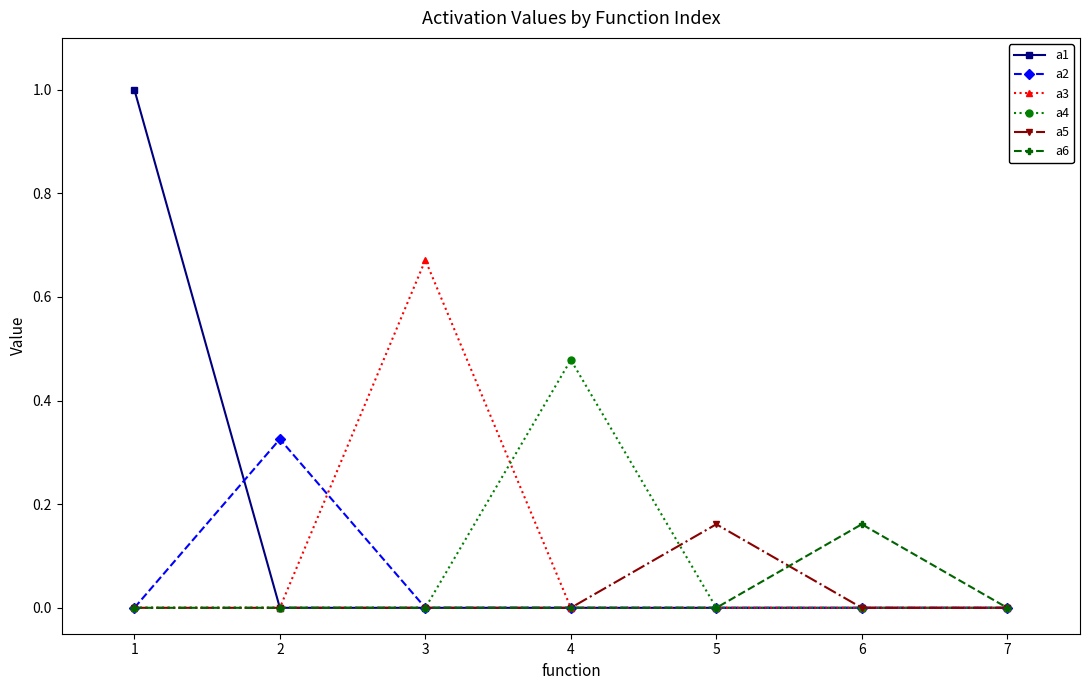

Which series has the largest total across all categories?

a1